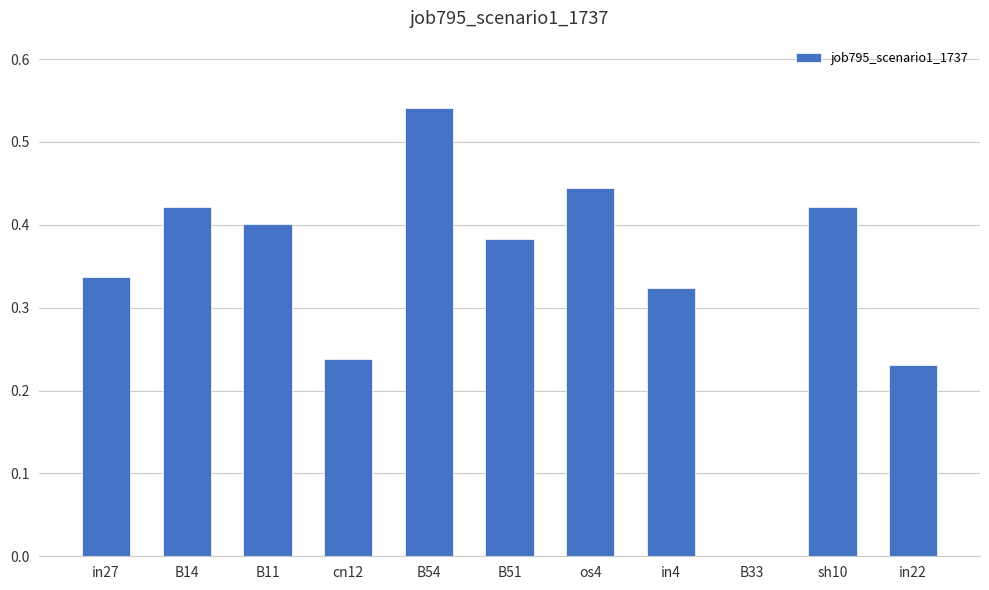

Between in4 and B11, which is larger?

B11